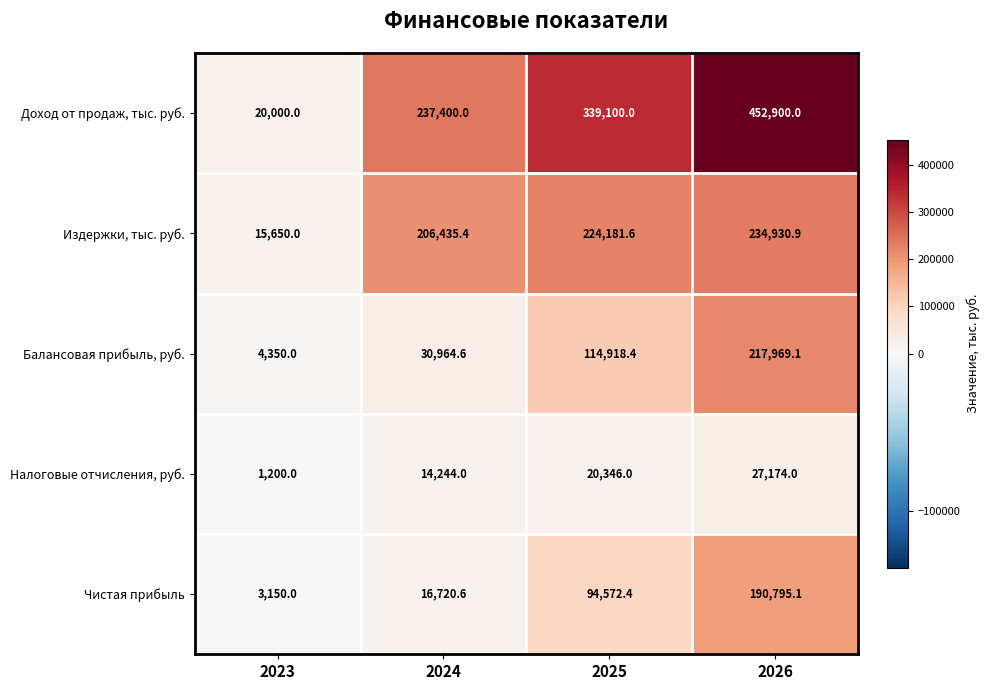

What is the average value of the Издержки, тыс. руб. series?

170299.5